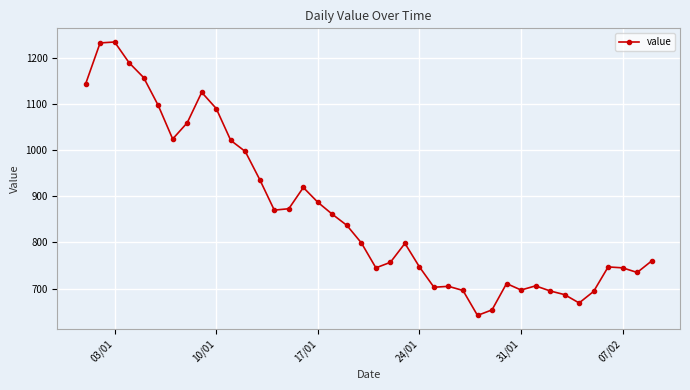

What is the smallest value displayed?

642